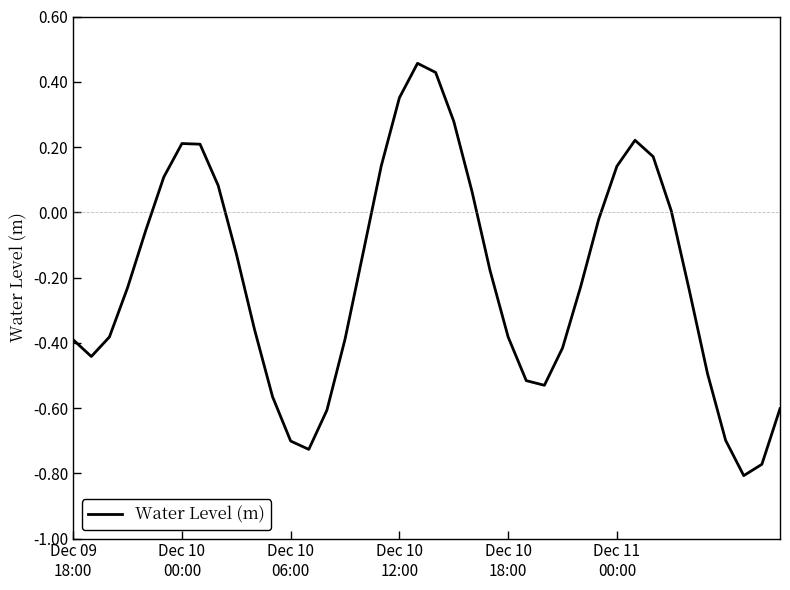

What is the difference between the second highest and second lowest values?

1.2